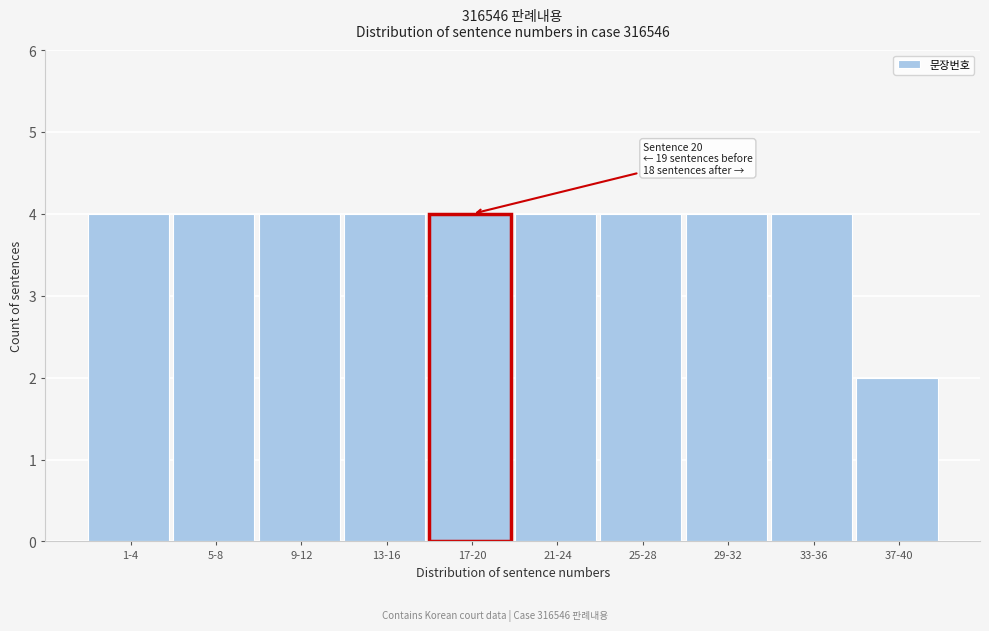

Reading left to right, extract all data points from this chart.

1-4=4	5-8=4	9-12=4	13-16=4	17-20=4	21-24=4	25-28=4	29-32=4	33-36=4	37-40=2